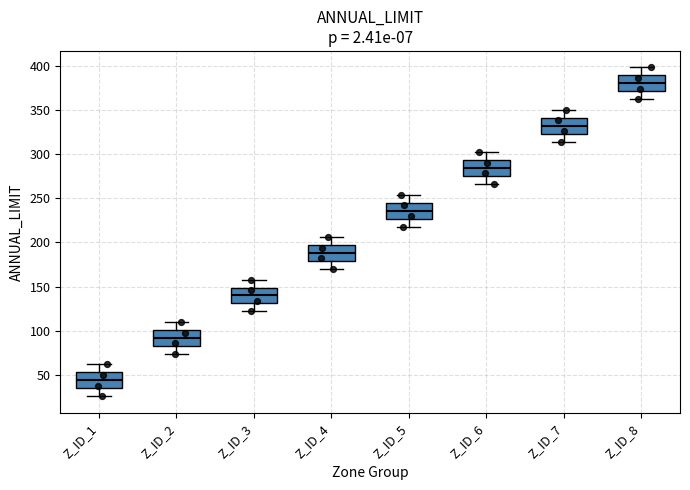

Which box's median line is the lowest?

Z_ID_1